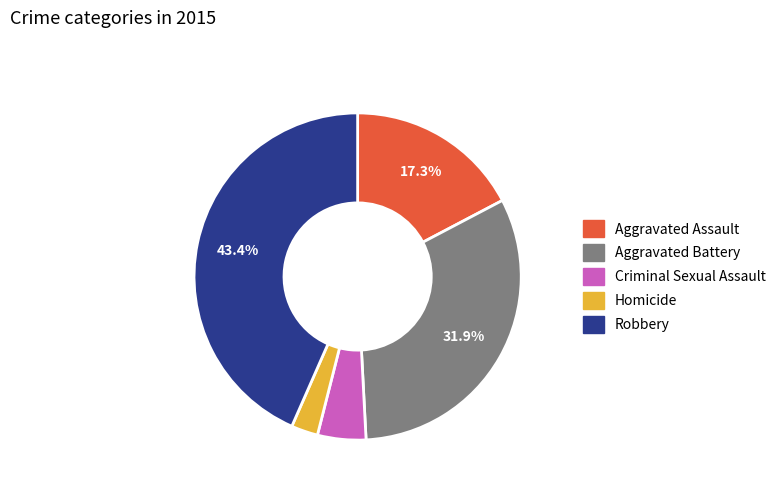

Is it true that Aggravated Assault is 6% of the pie?

False